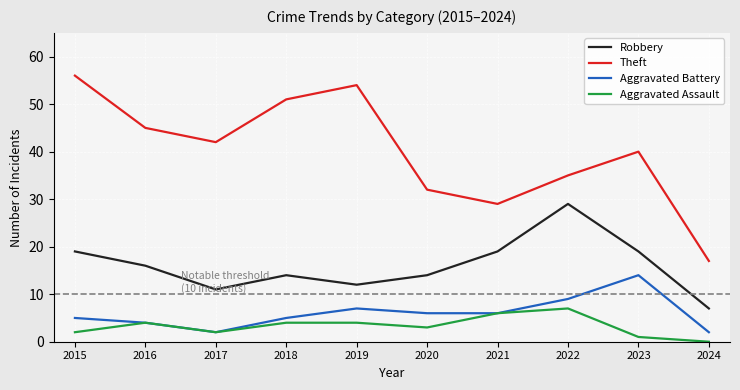

Reading right to left, extract all data points from this chart.

Robbery: 7	19	29	19	14	12	14	11	16	19
Theft: 17	40	35	29	32	54	51	42	45	56
Aggravated Battery: 2	14	9	6	6	7	5	2	4	5
Aggravated Assault: 0	1	7	6	3	4	4	2	4	2